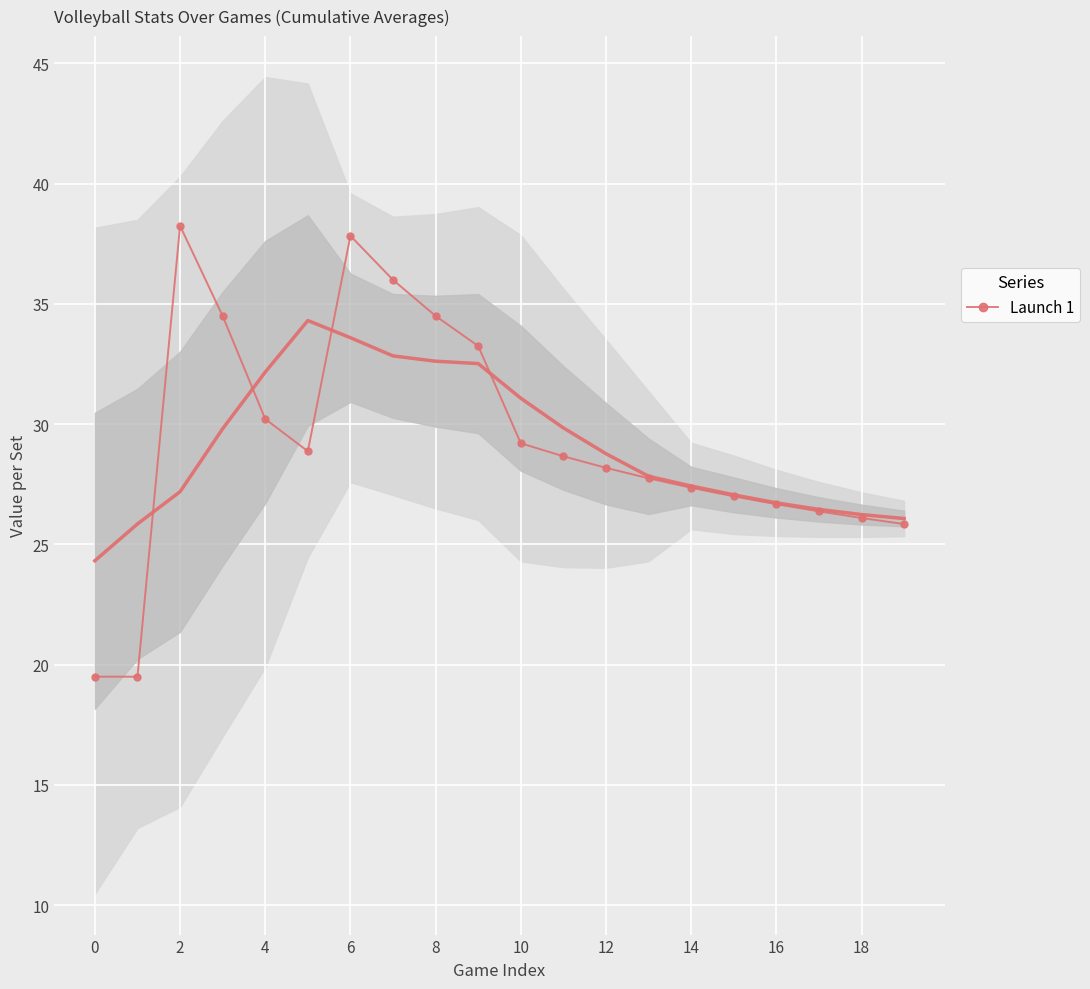

How many points are higher than both their immediate neighbors (excluding endpoints)?

2